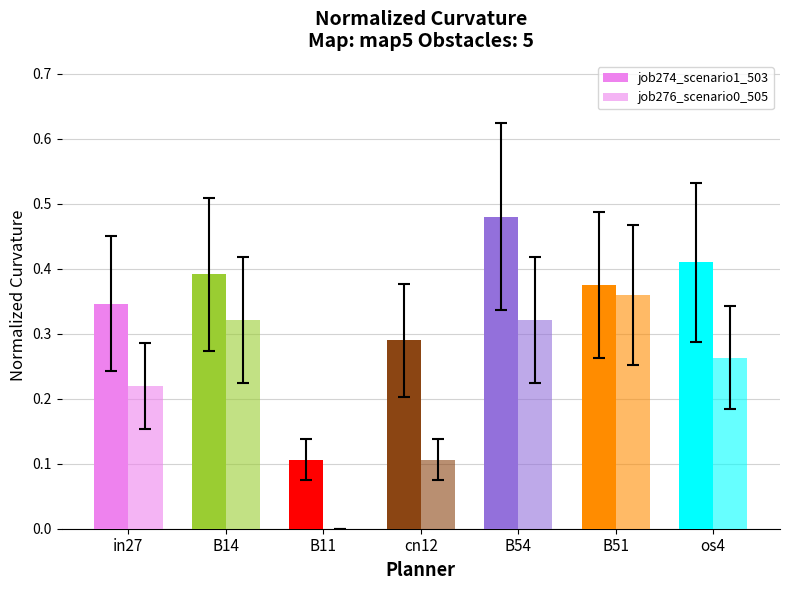

What position from the left is B54?

5